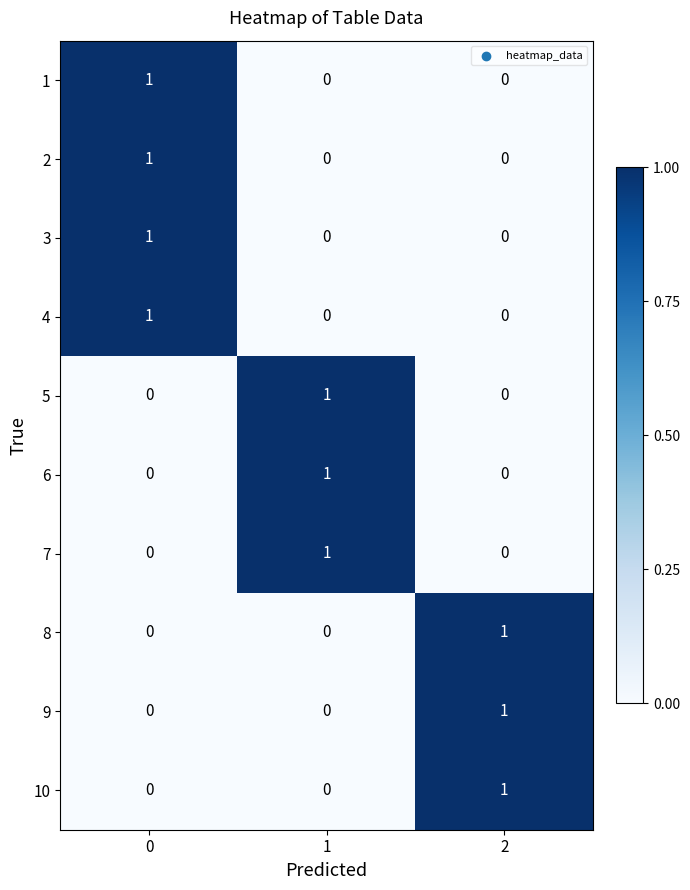

Reading left to right, list all the values displayed in this chart.

1: 0=1	1=0	2=0
2: 0=1	1=0	2=0
3: 0=1	1=0	2=0
4: 0=1	1=0	2=0
5: 0=0	1=1	2=0
6: 0=0	1=1	2=0
7: 0=0	1=1	2=0
8: 0=0	1=0	2=1
9: 0=0	1=0	2=1
10: 0=0	1=0	2=1